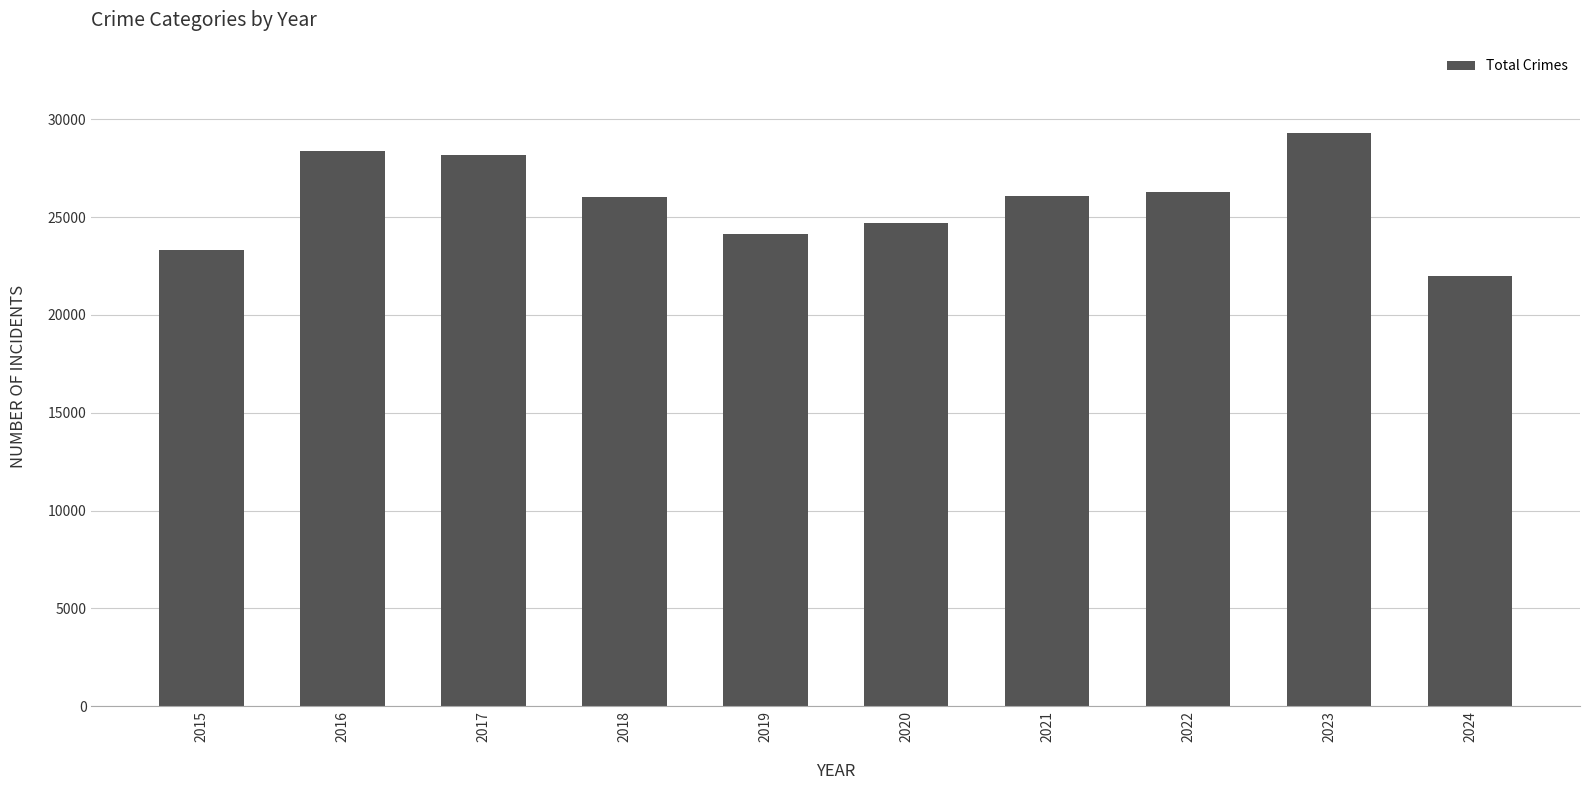

What is the average value?

25838